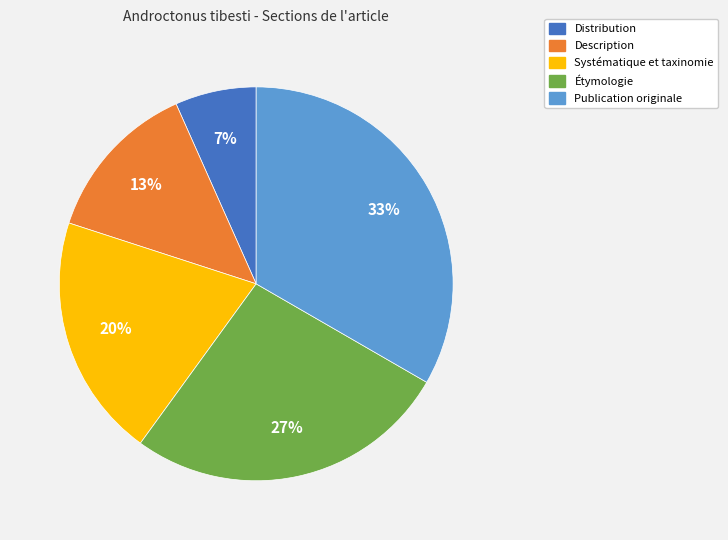

True or false: Systématique et taxinomie accounts for 31% of the total.

False